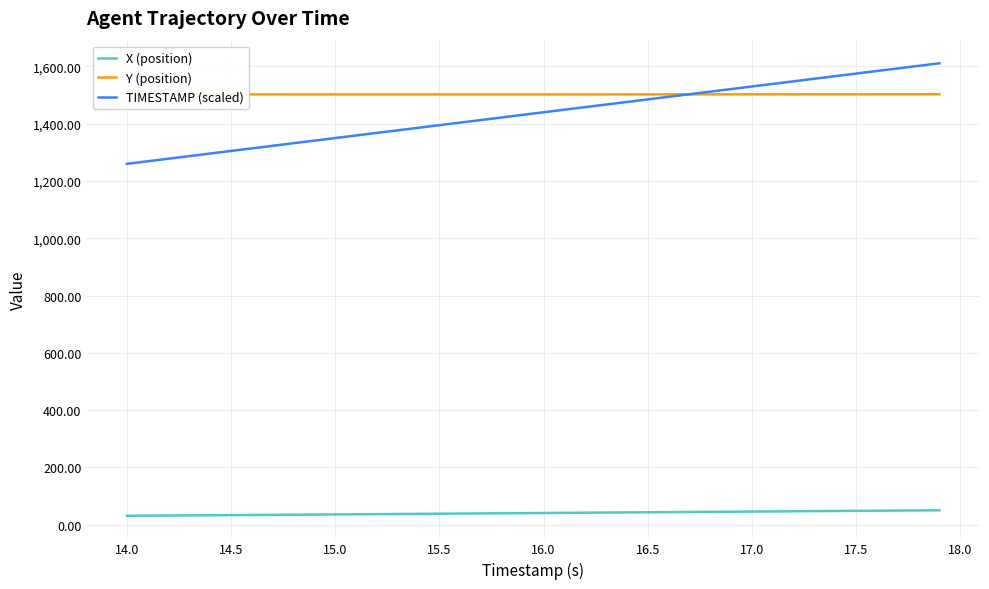

What is the spread (max minus min) of values at 15.5?

1463.8